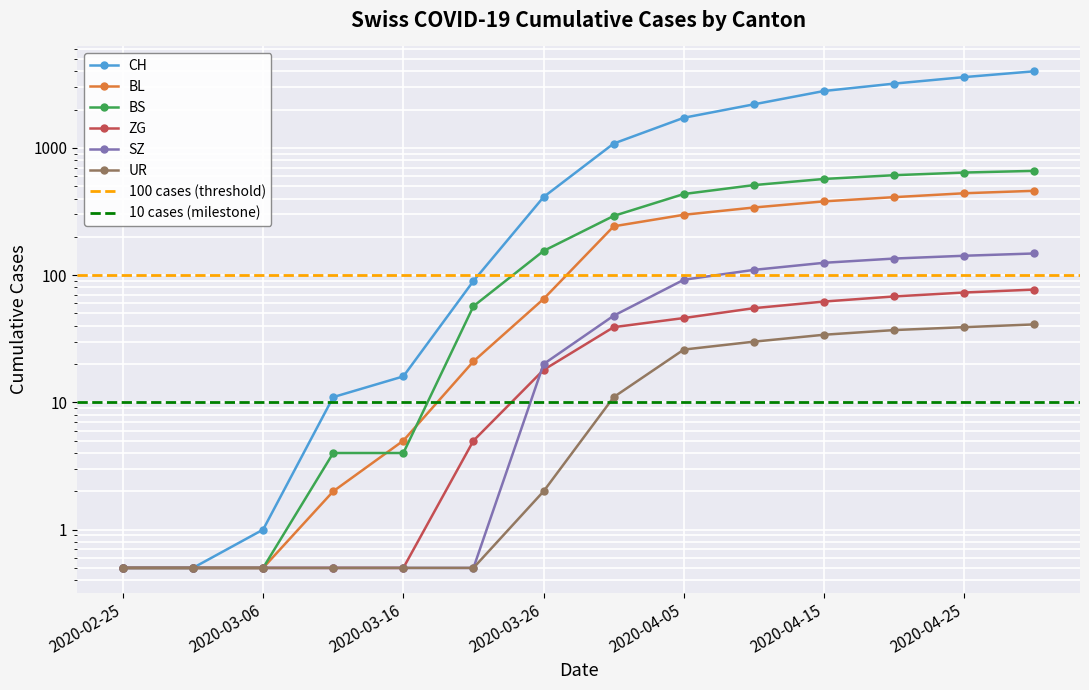

At which category does the chart reach its peak across all series?

2020-04-30